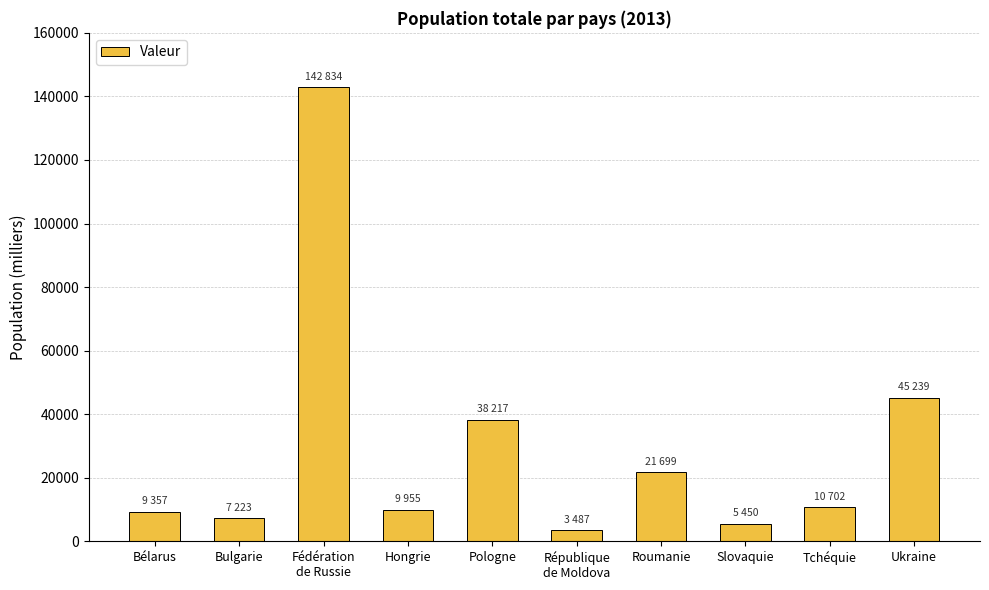

What is the difference between the values at Bulgarie and Pologne?

30994